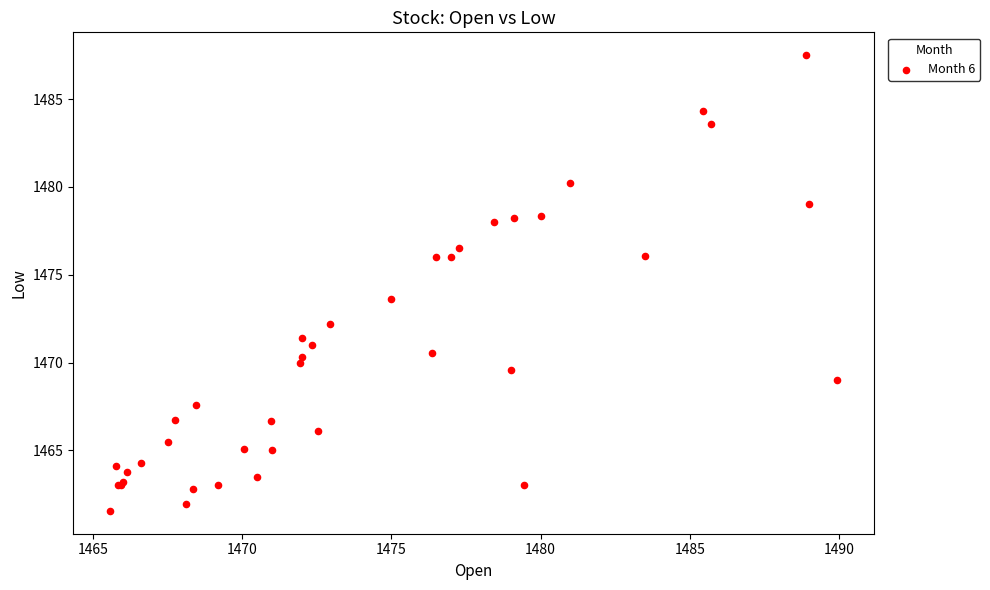

What Y value in the scatter plot is closest to 1474?

1473.6